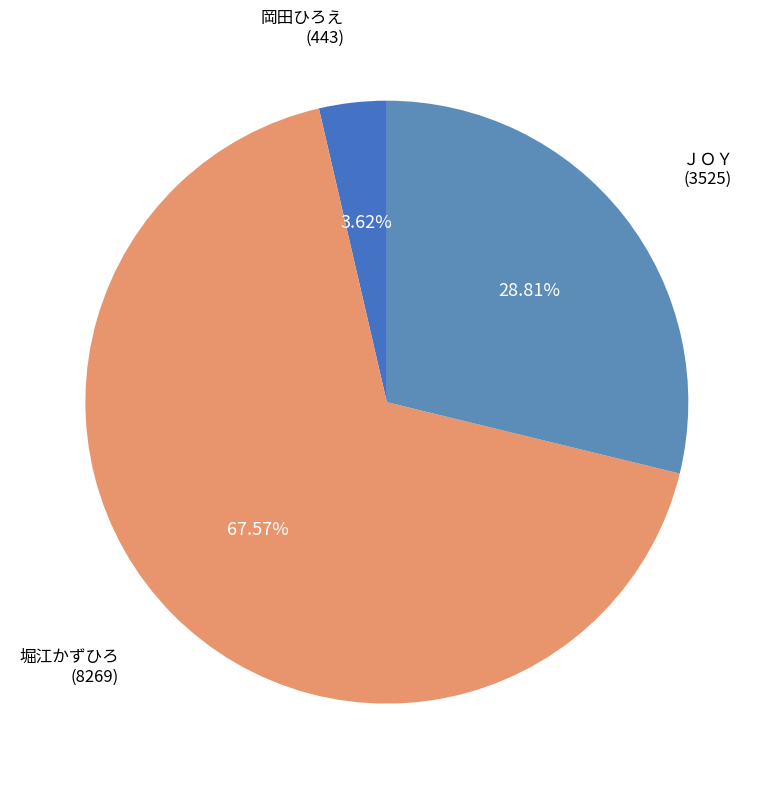

Which slice represents more than half of the pie?

堀江かずひろ